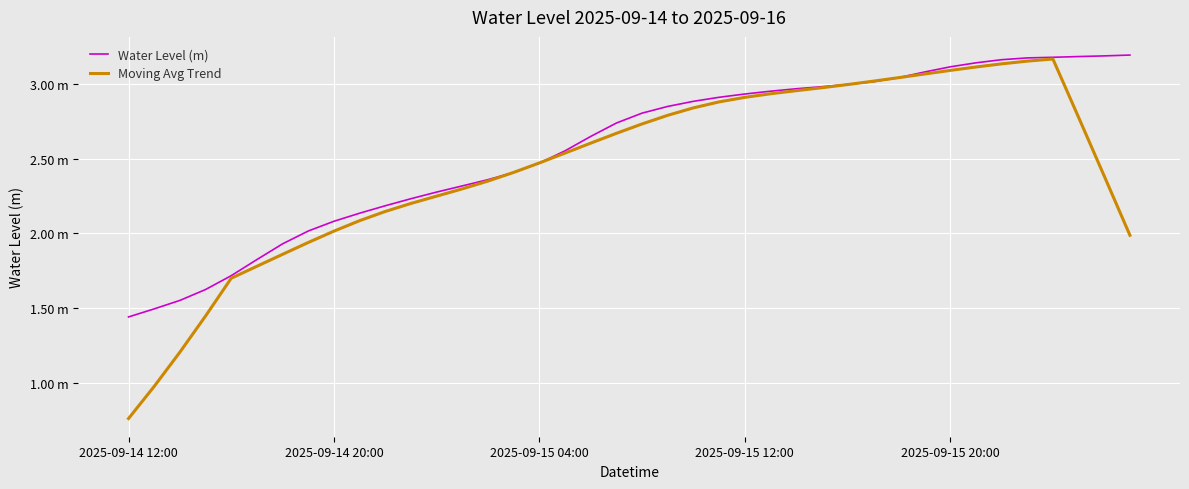

What is the average value of the Moving Avg Trend series?

2.4